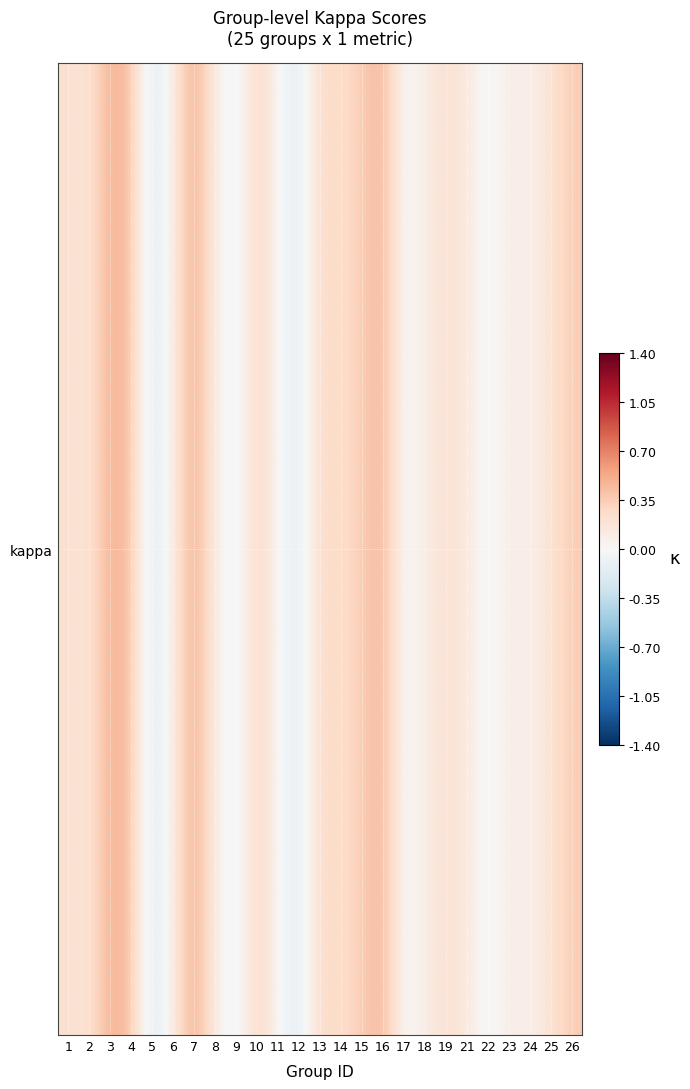

List the labels in order of value, largest first.

7, 3, 16, 4, 15, 26, 10, 13, 14, 1, 19, 25, 2, 21, 6, 23, 18, 8, 24, 11, 17, 22, 9, 12, 5